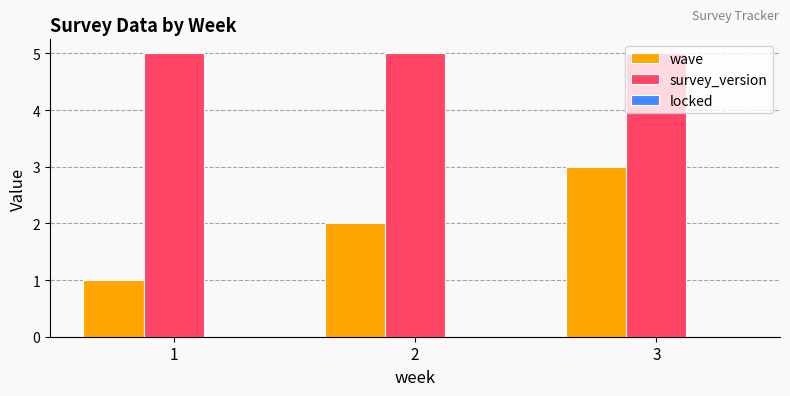

Where is wave nearest to the value 2?

2